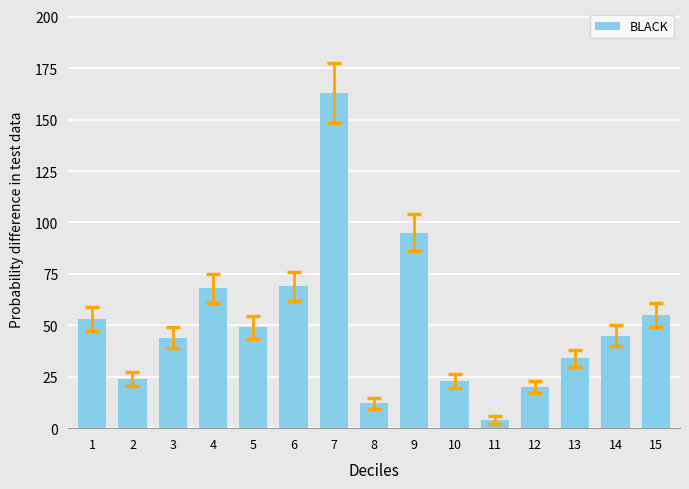

Where does the data first go above 45?

1